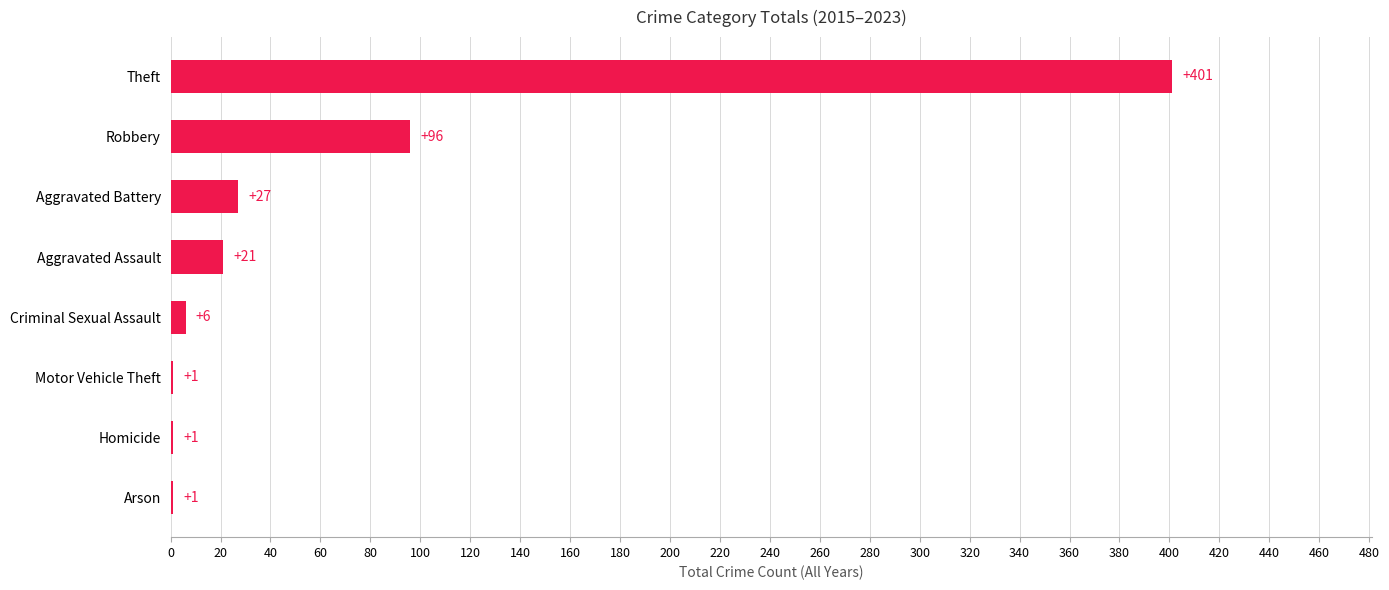

How many categories are shown in the chart?

8